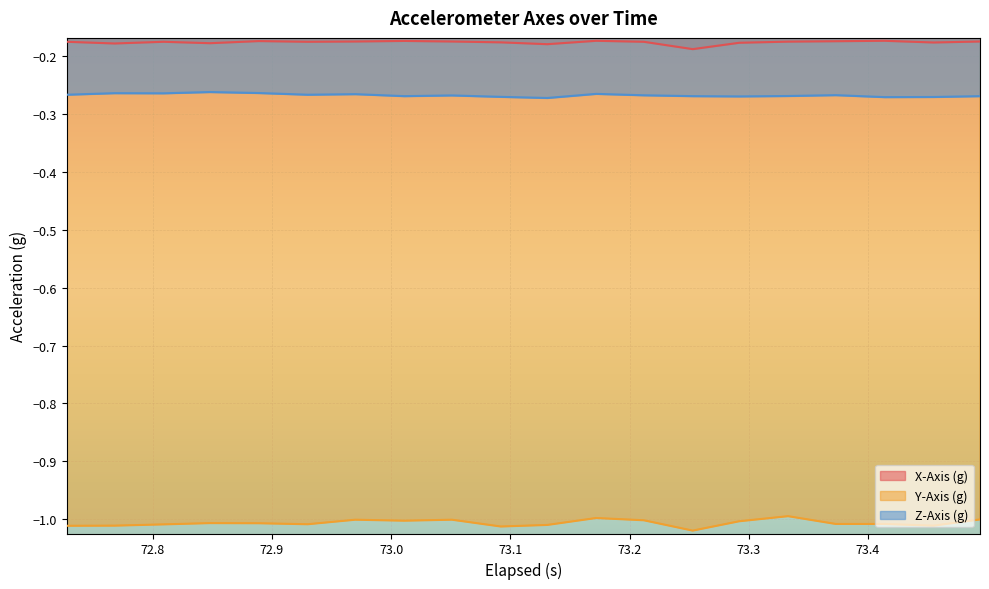

True or false: X-Axis (g) and Z-Axis (g) cross at least once.

False